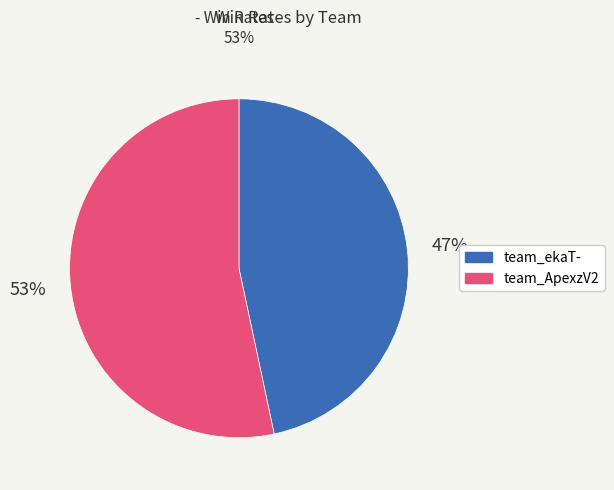

Which category has the smallest portion of the pie?

team_ekaT-